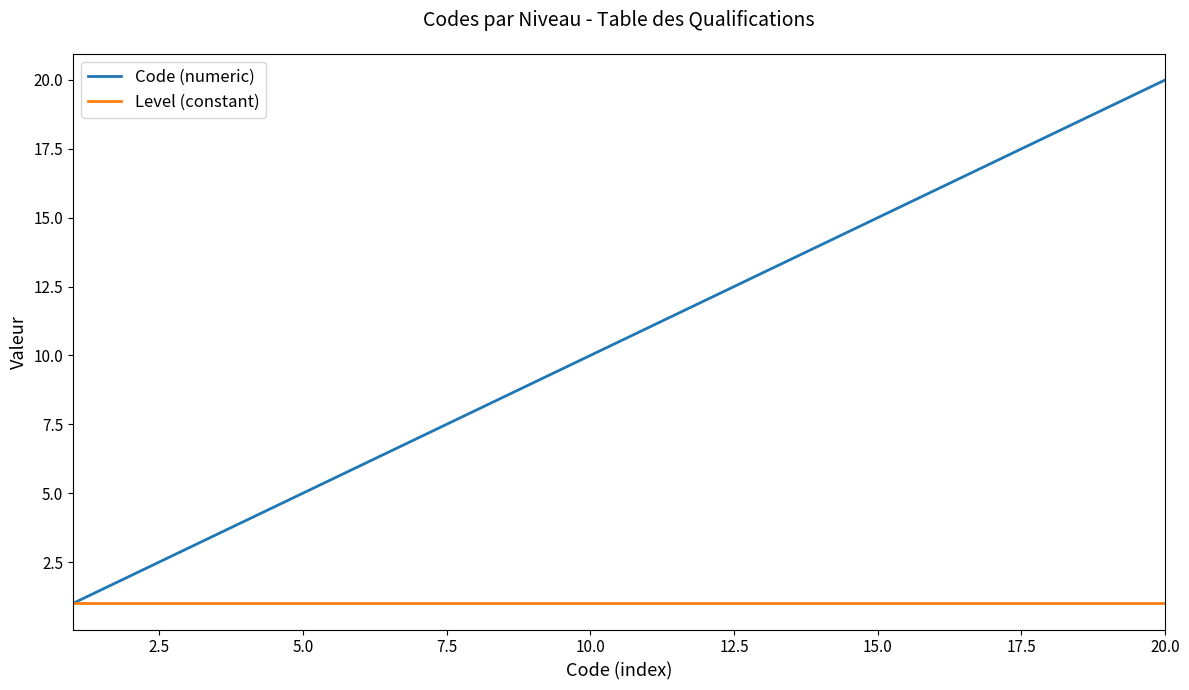

Reading left to right, what are all the values shown in this chart?

Code (numeric): 1	2	3	4	5	6	7	8	9	10	11	12	13	14	15	16	17	18	19	20
Level (constant): 1	1	1	1	1	1	1	1	1	1	1	1	1	1	1	1	1	1	1	1